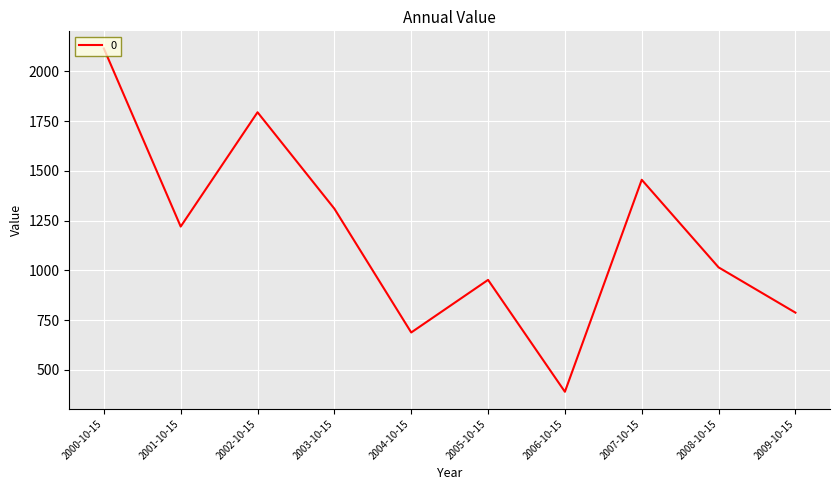

List the labels in order of value, smallest first.

2006-10-15, 2004-10-15, 2009-10-15, 2005-10-15, 2008-10-15, 2001-10-15, 2003-10-15, 2007-10-15, 2002-10-15, 2000-10-15